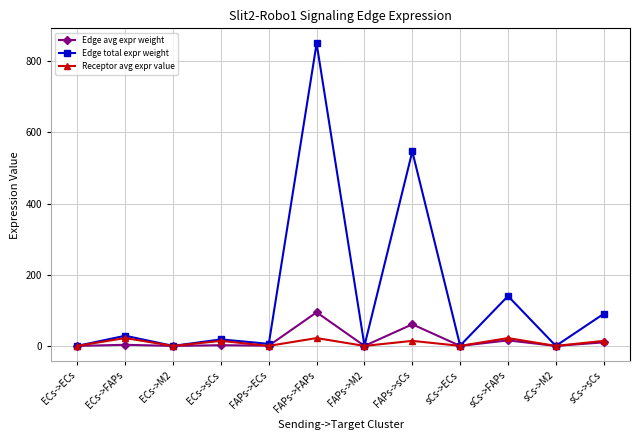

Which series has the largest total across all categories?

Edge total expr weight